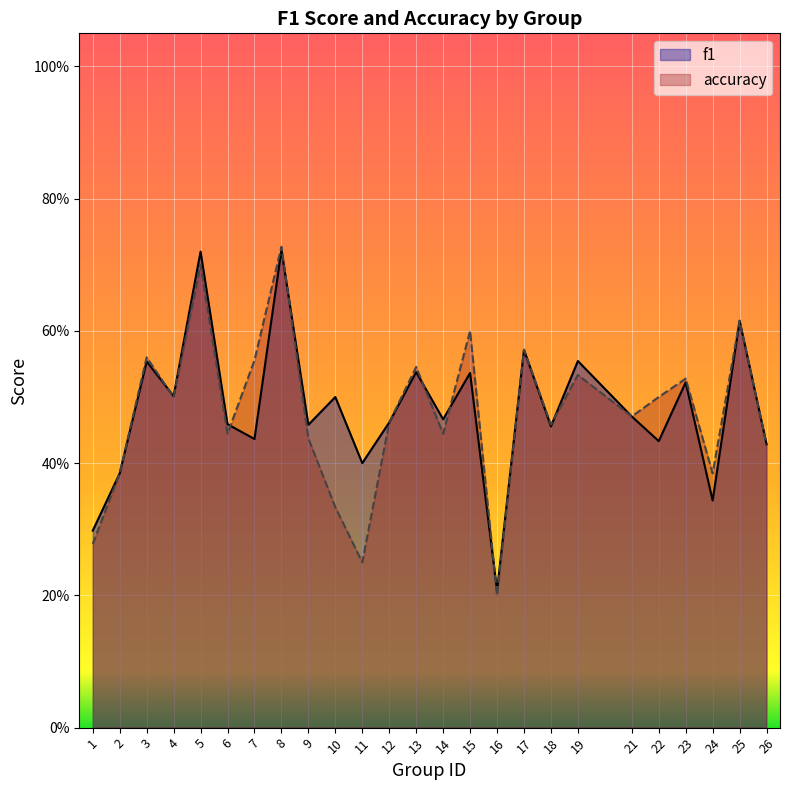

How many intersections are there between accuracy and f1?

7